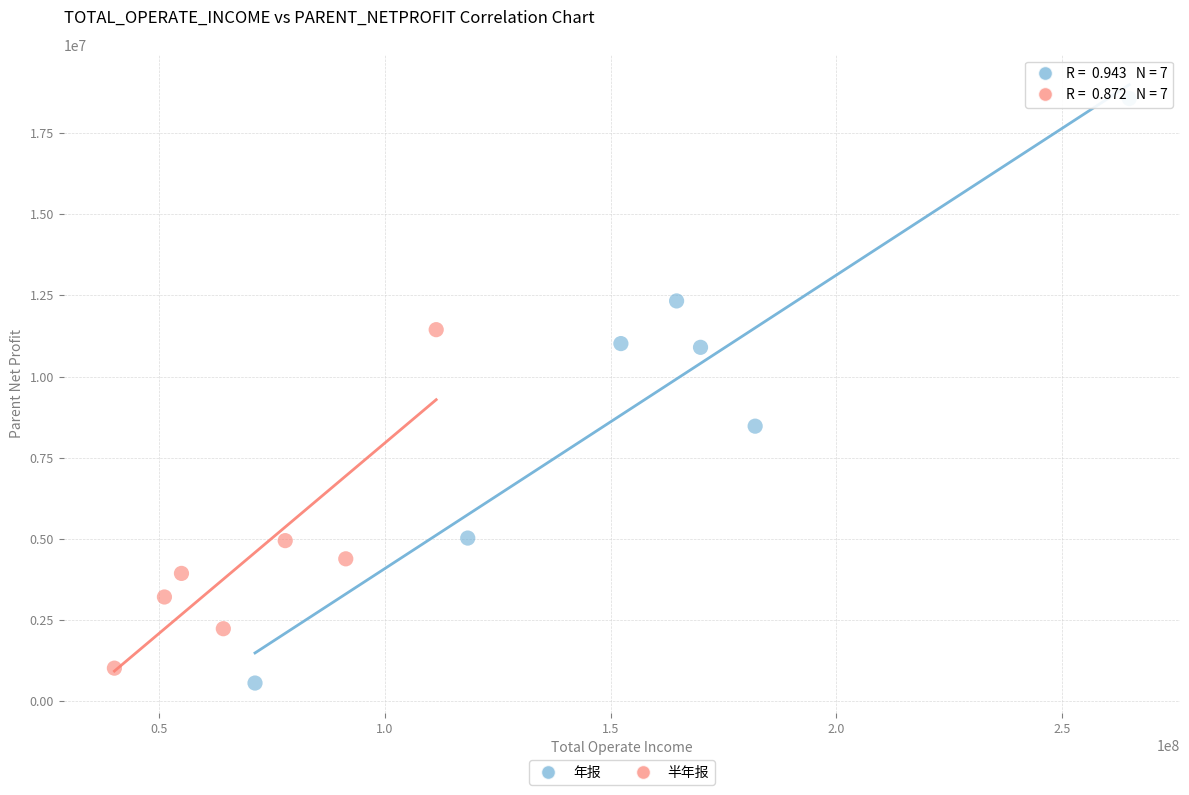

What are all the series names shown in the legend?

年报, 半年报